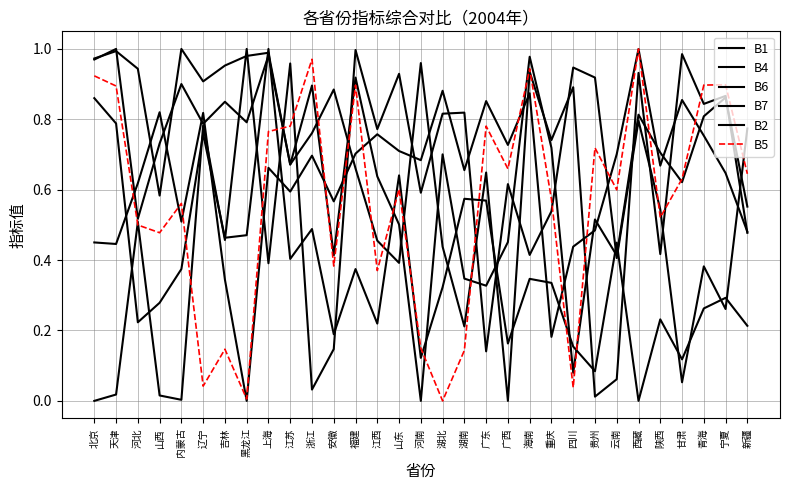

Which series has the largest range (max minus min)?

B1